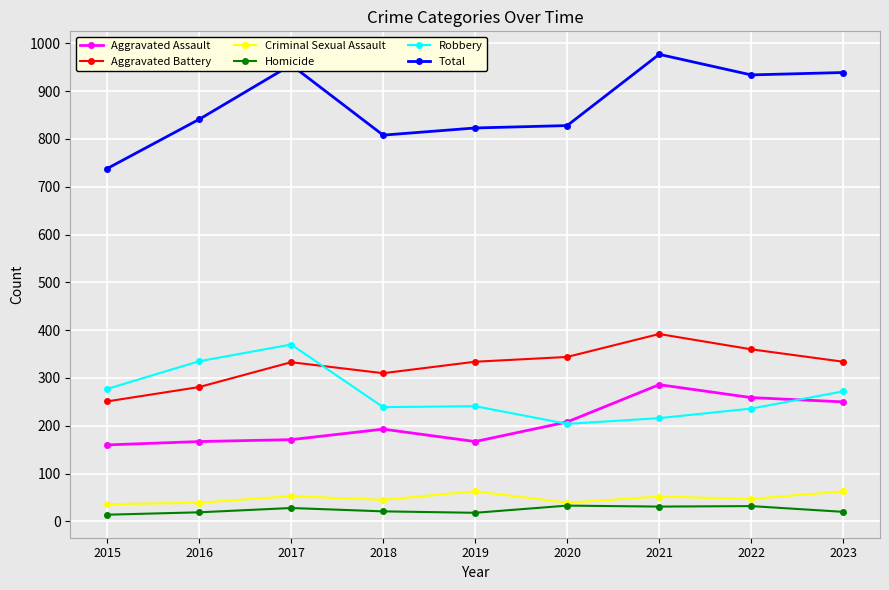

What is the total value across all series at 2021?

1954